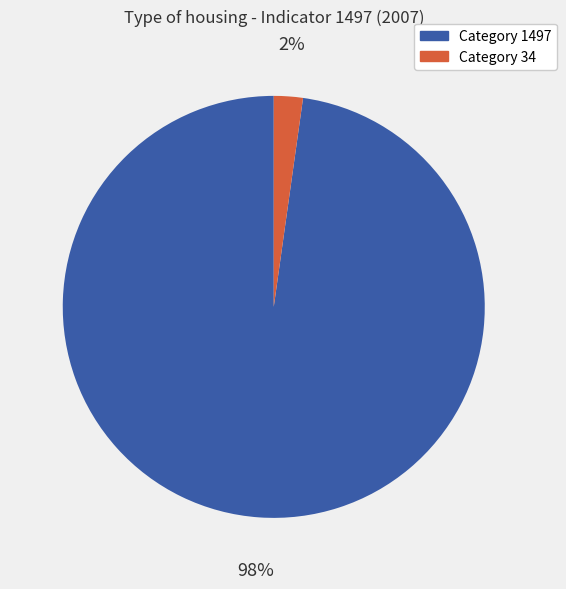

Is there a majority slice in this chart?

Yes